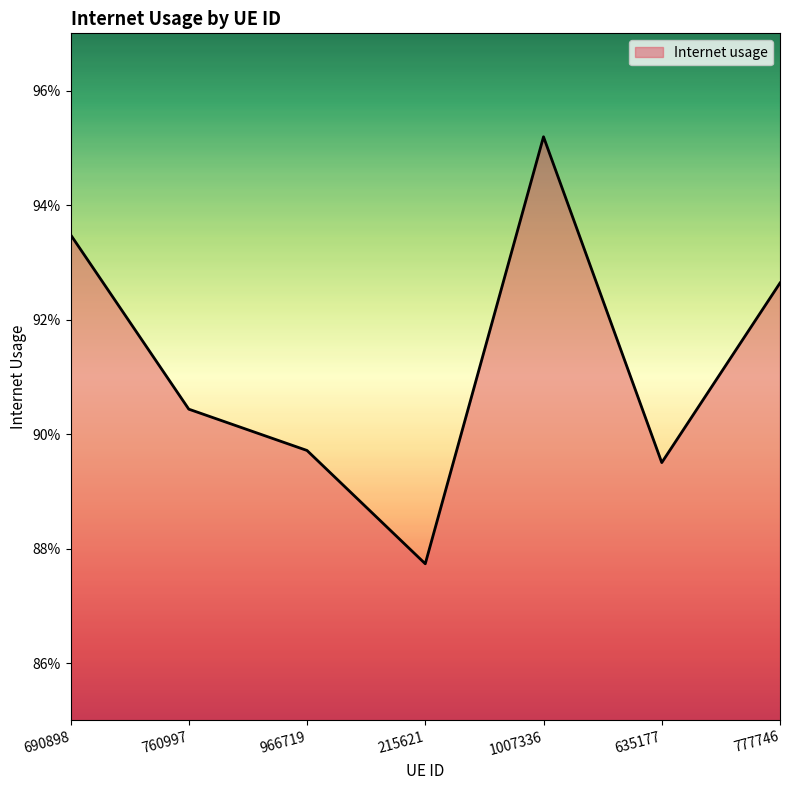

Does the chart have visible grid lines?

No